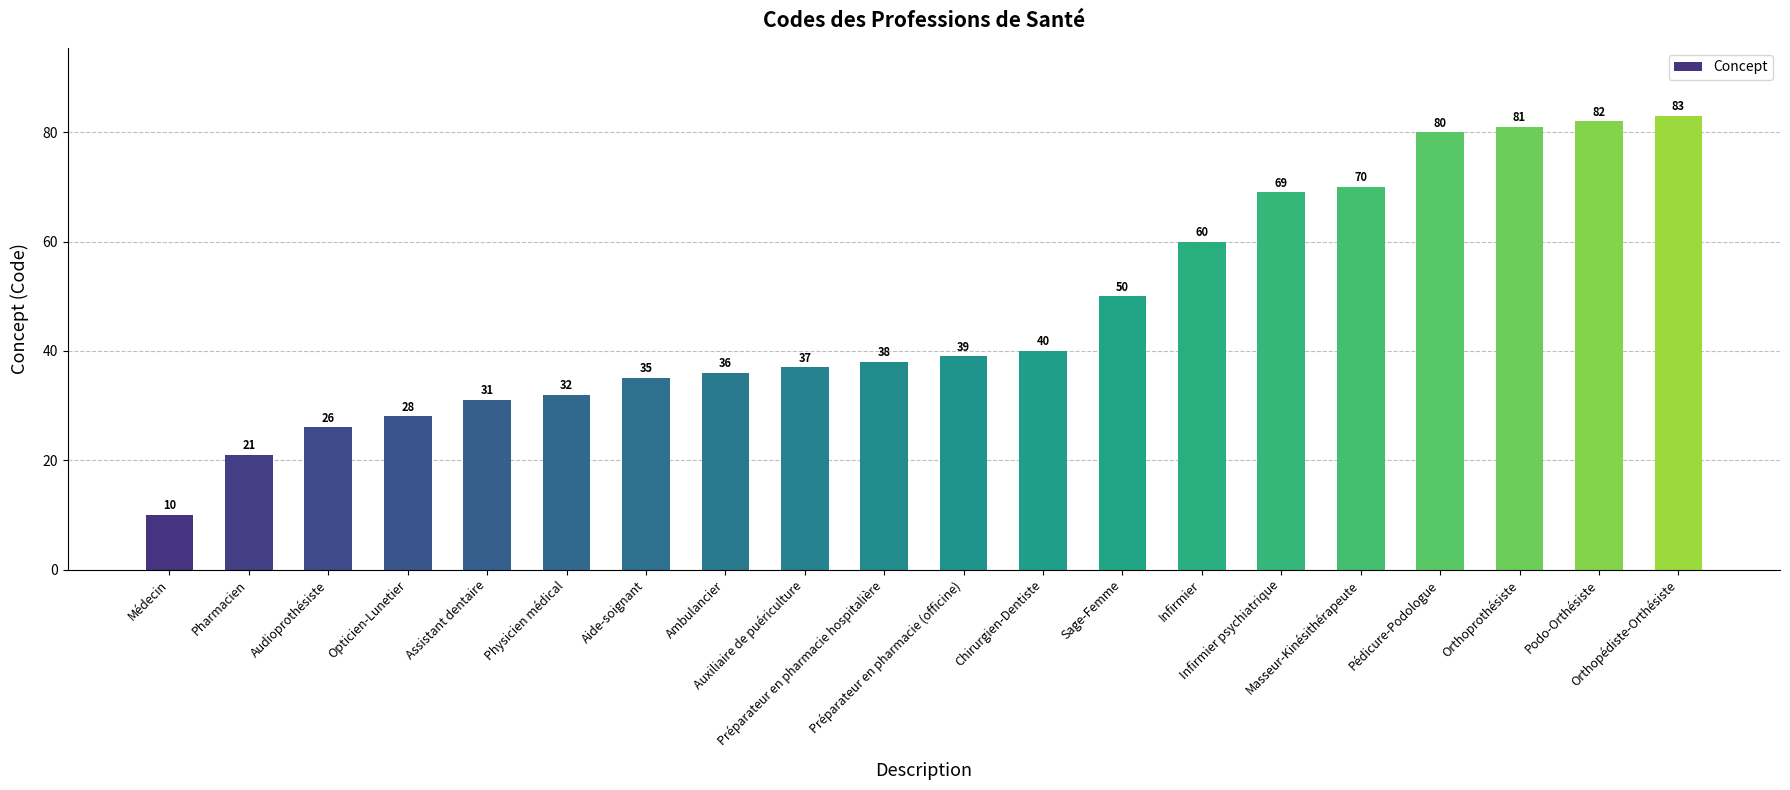

What is the minimum value shown in the chart?

10